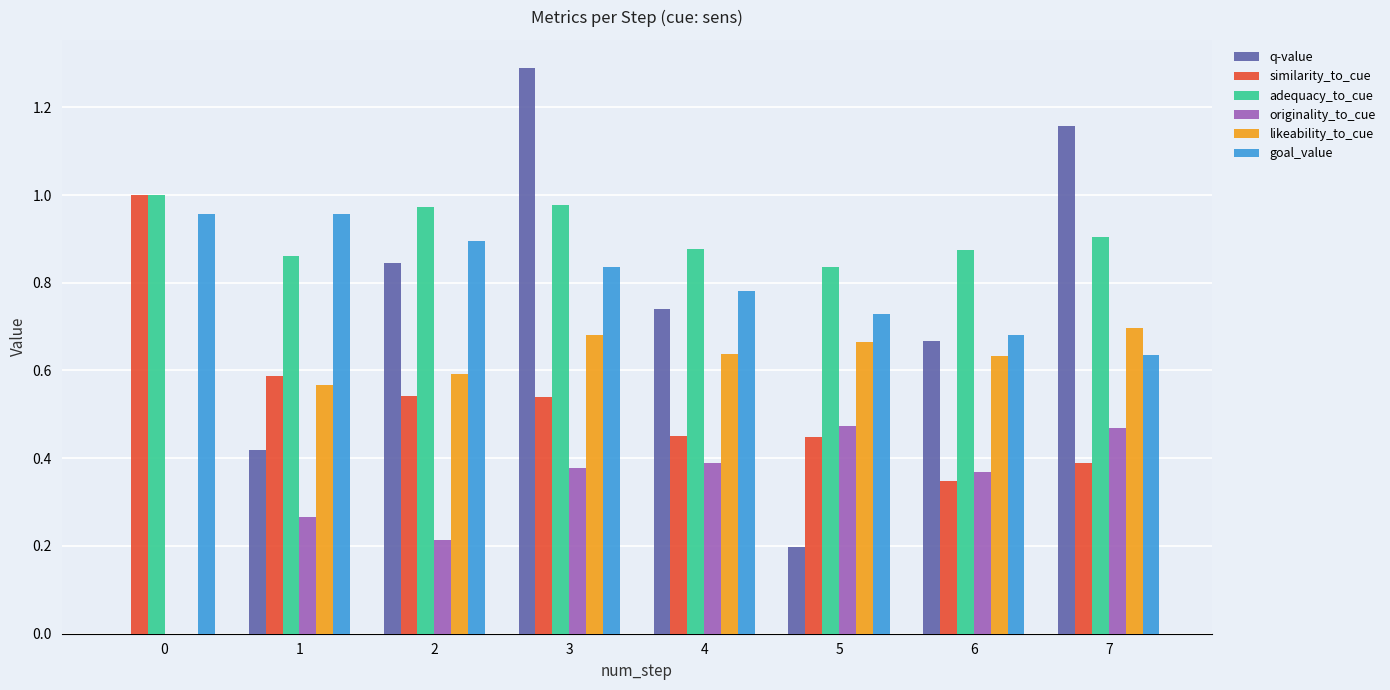

Are the bars grouped side by side (vs. stacked)?

Yes